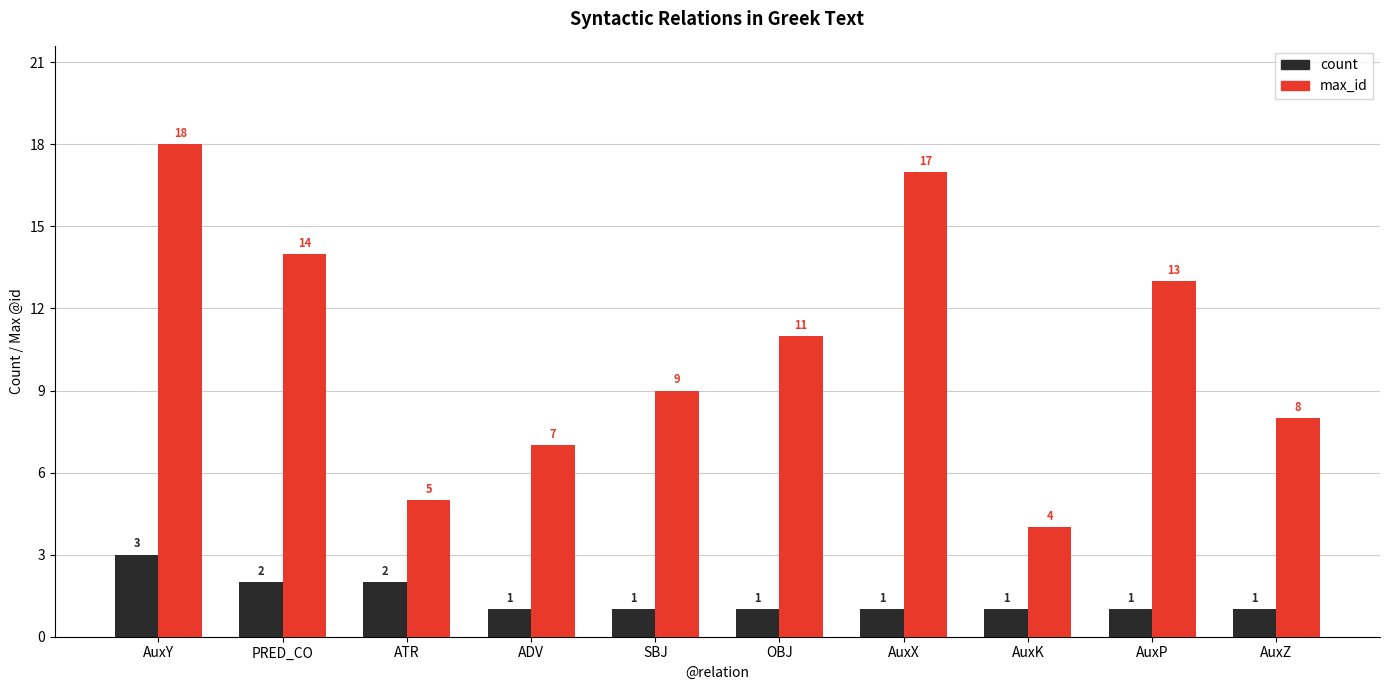

What are all the series names shown in the legend?

count, max_id